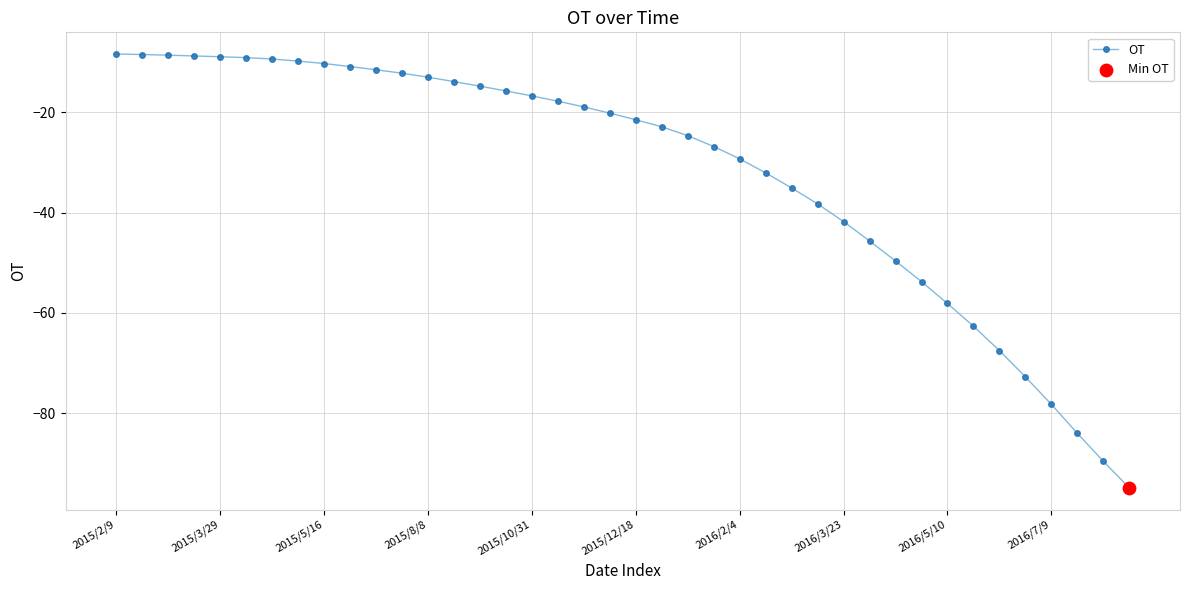

What is the sum of all values?

-1276.5